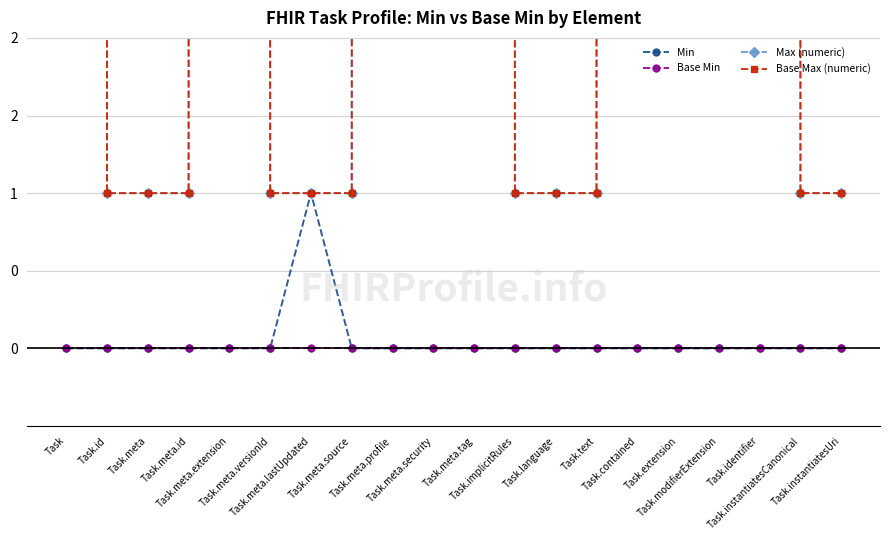

At how many categories does at least one series exceed 953?

9